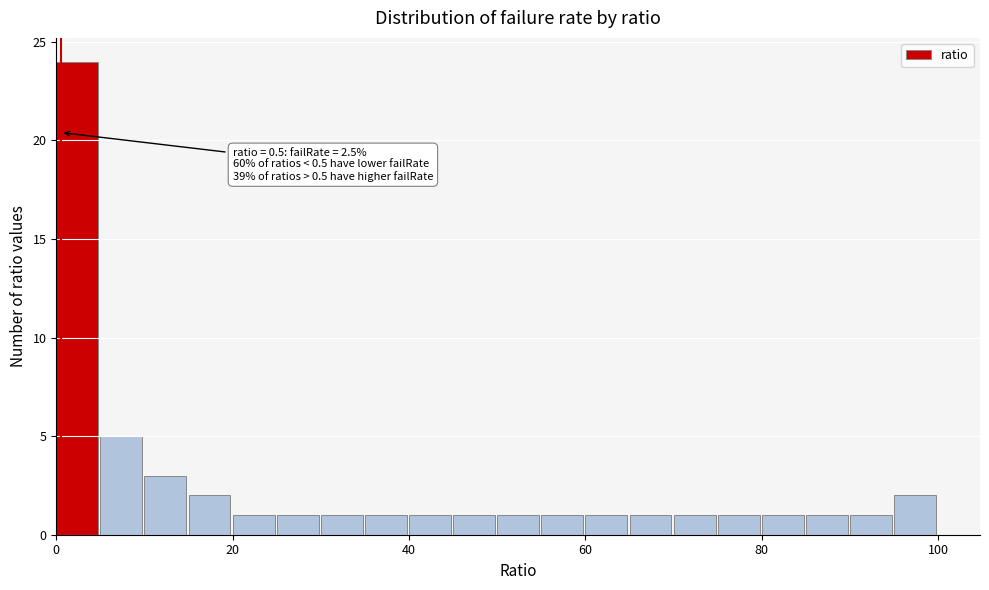

Read against the x-axis, roughly where is the centre of the tallest bar?

2